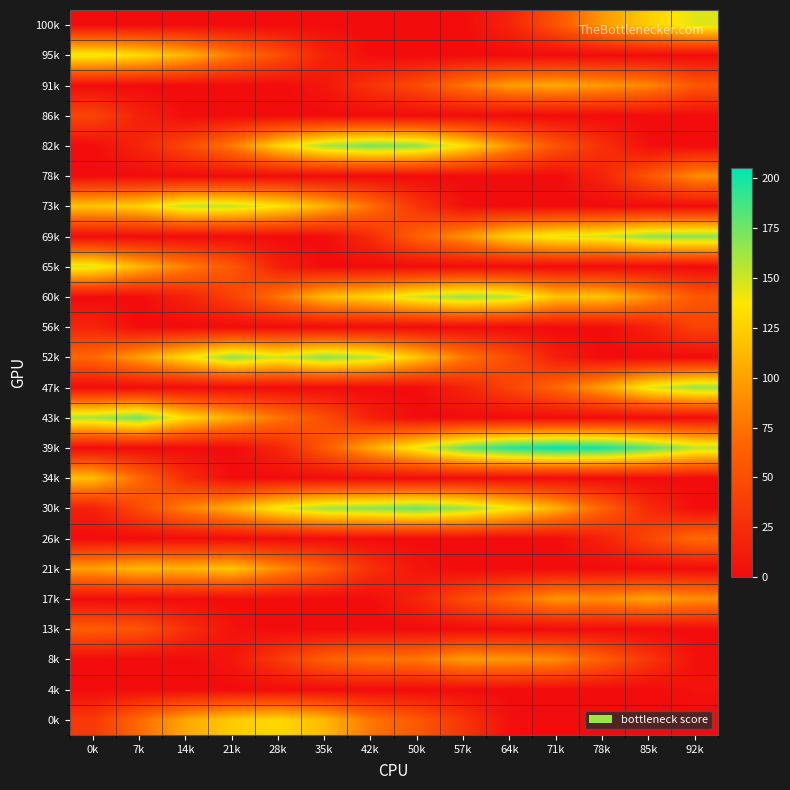

At how many categories does at least one series exceed 205?

1